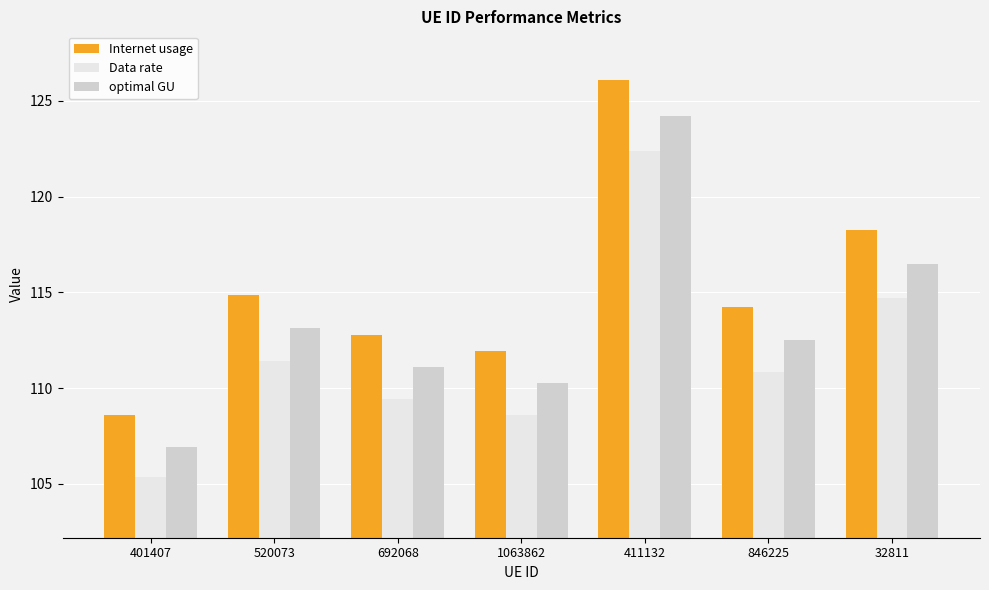

List the series in order of their peak value, lowest first.

Data rate, optimal GU, Internet usage